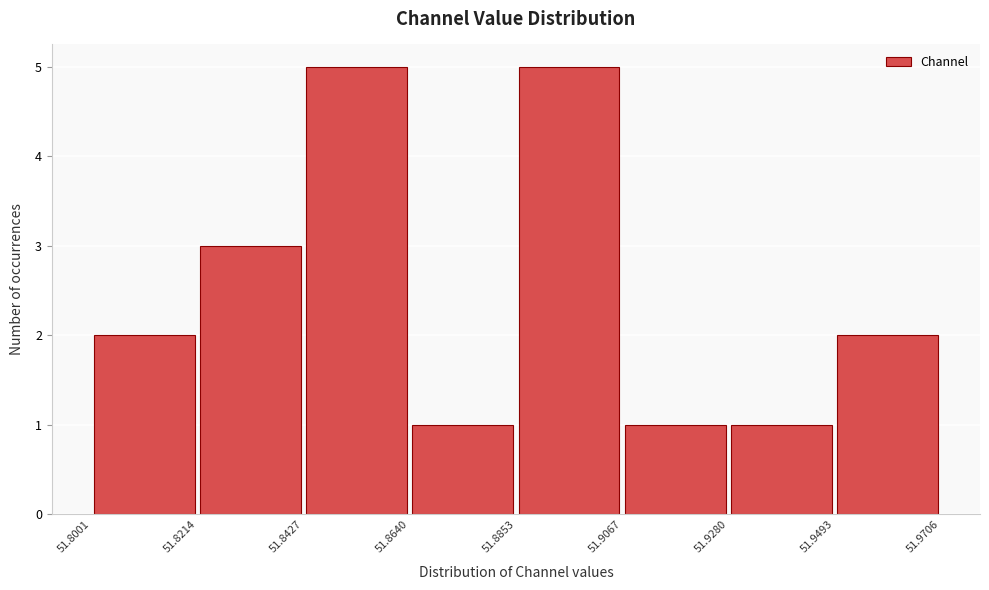

What is the height of the bar covering 51.8853 to 51.9067 on the x-axis? The values are not printed on the chart, so give them approximately, as read against the axis.

5